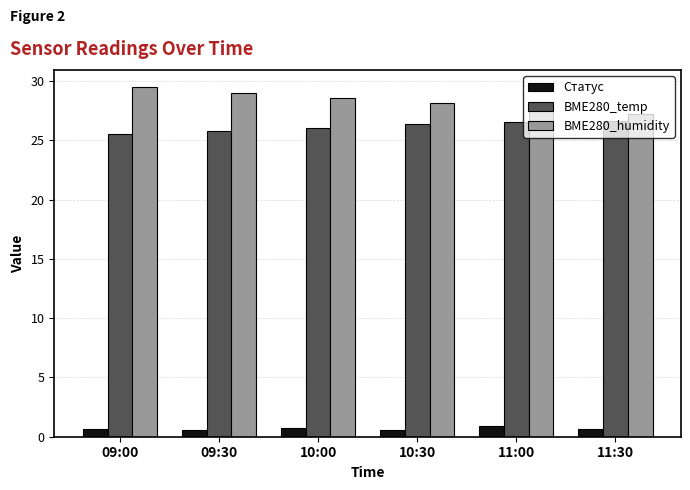

What are all the series names shown in the legend?

Статус, BME280_temp, BME280_humidity